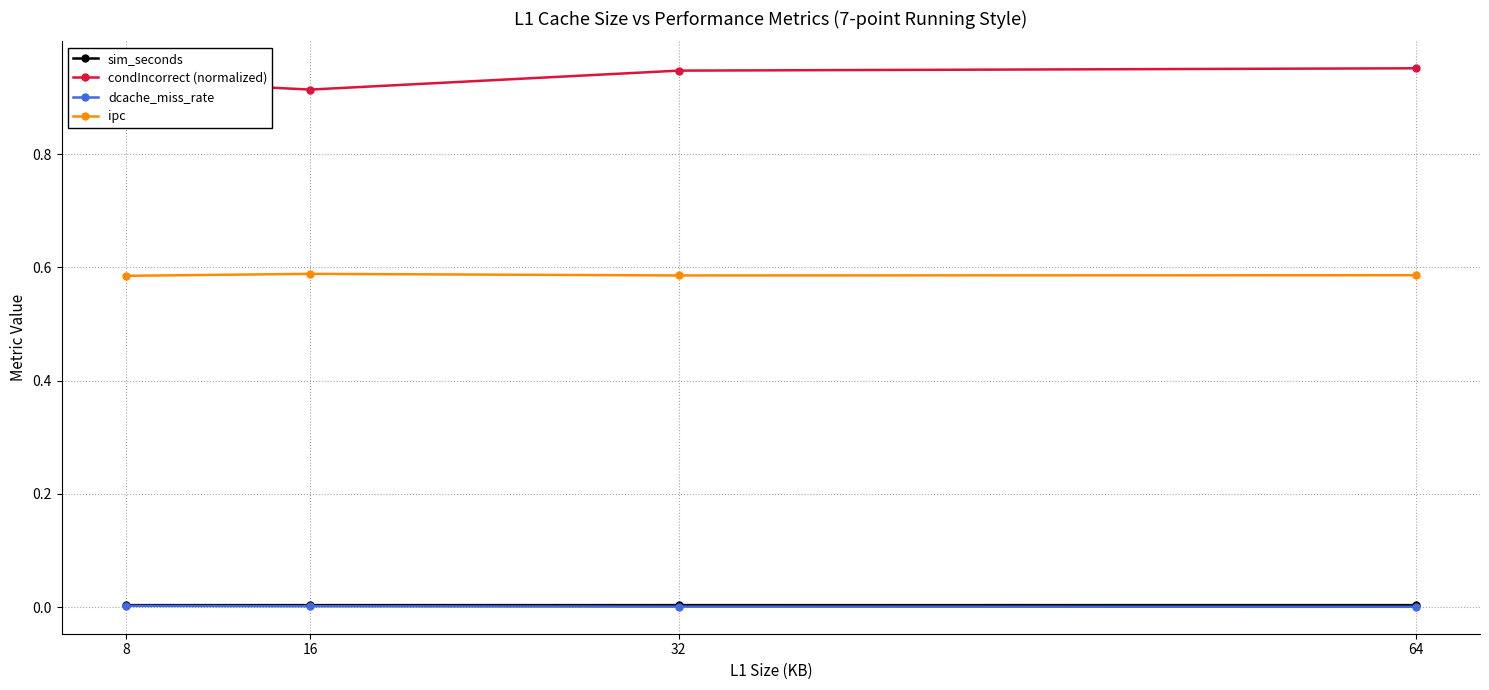

True or false: condIncorrect (normalized) and sim_seconds intersect in this chart.

False